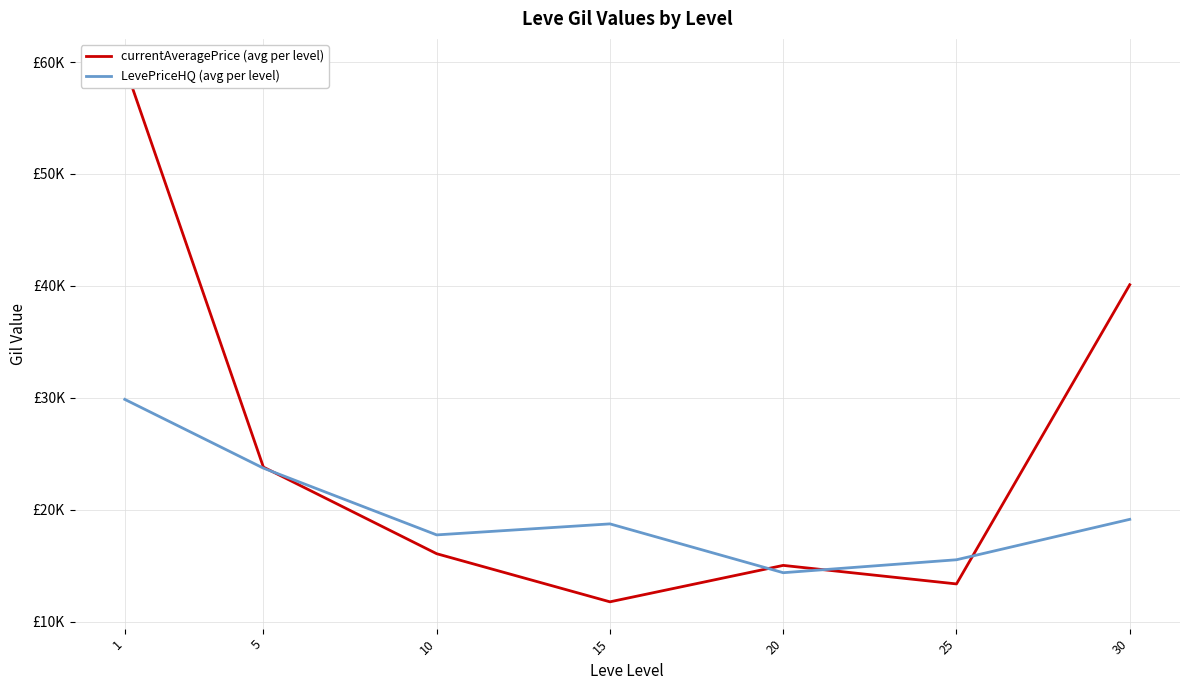

Between 1 and 15, which series saw the biggest shift?

currentAveragePrice (avg per level)